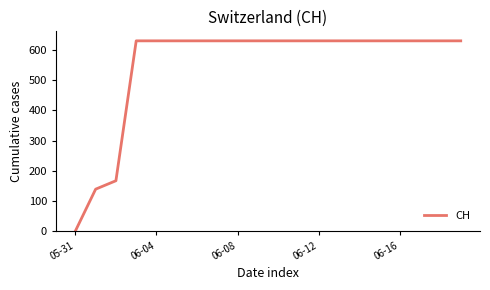

What is the greatest value displayed?

631